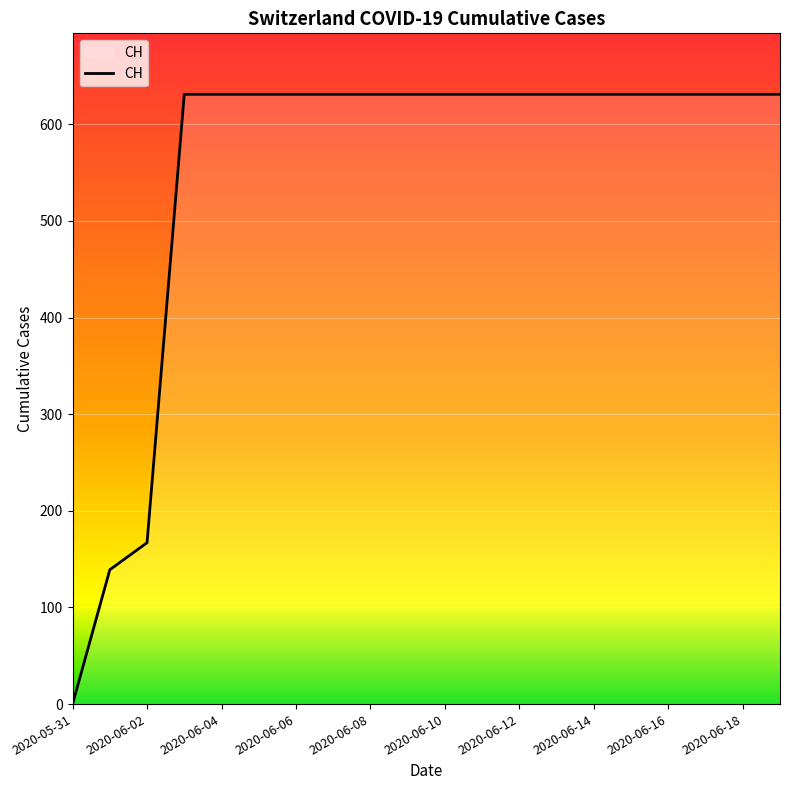

What is the greatest value displayed?

631